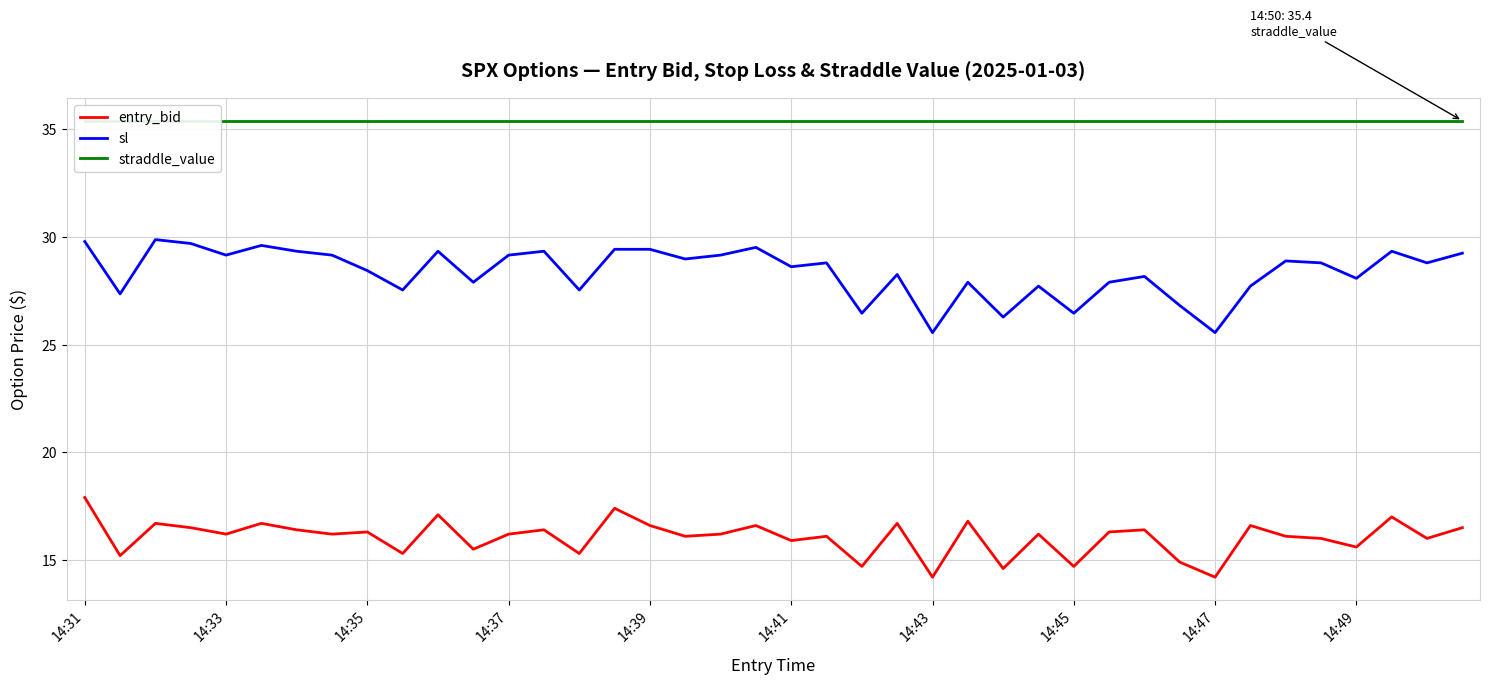

True or false: sl and straddle_value intersect in this chart.

False